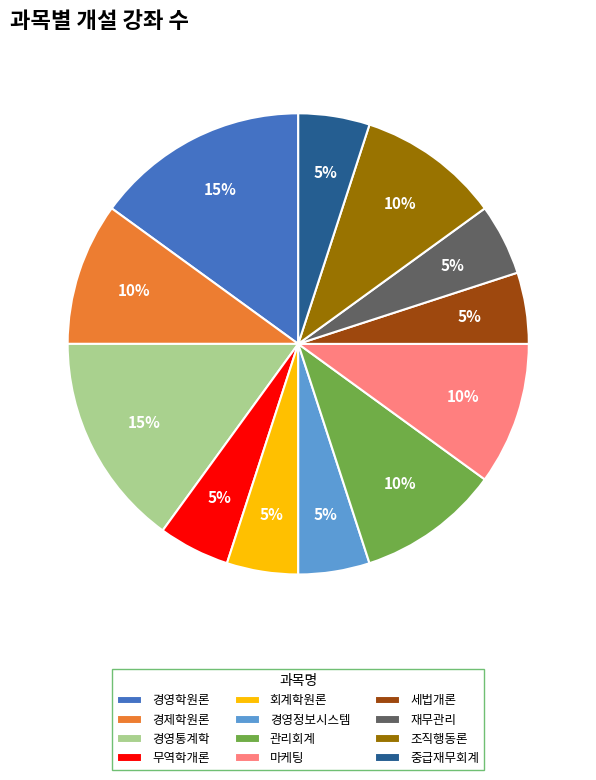

What is the ratio of the value at 경영학원론 to the value at 회계학원론?

3.0